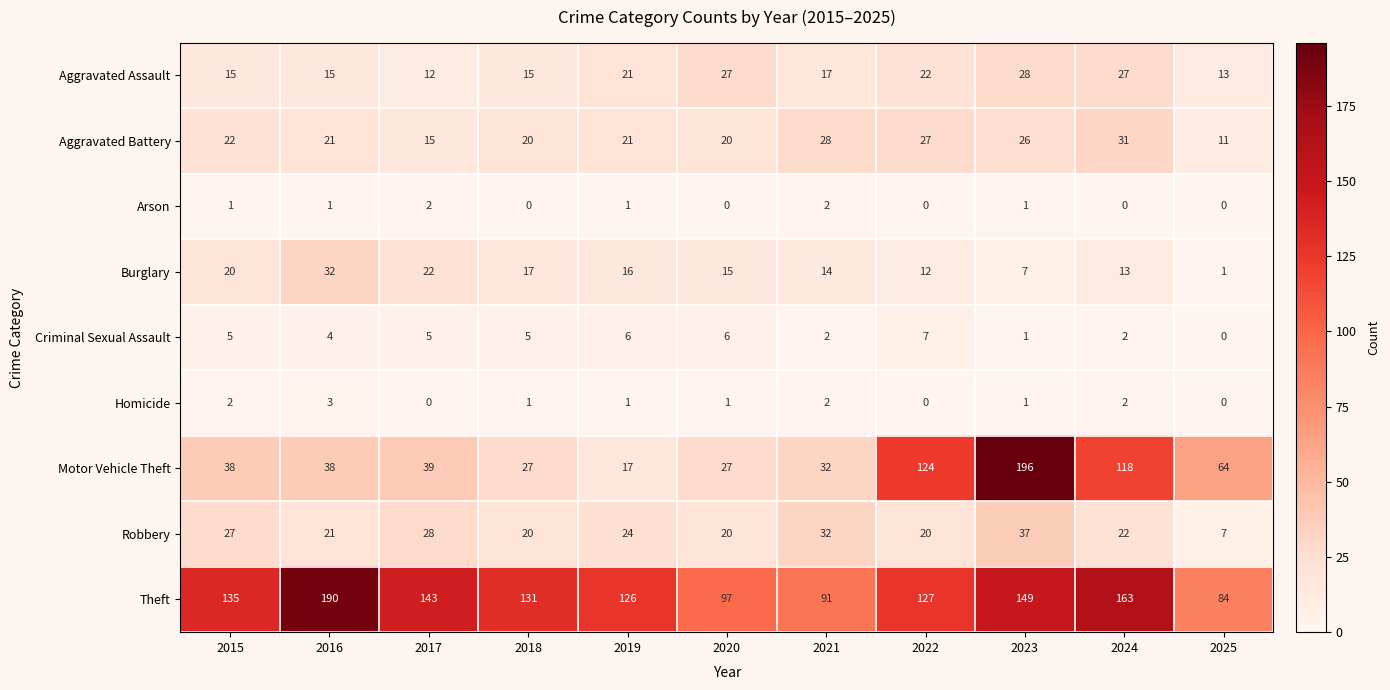

How many values in the Motor Vehicle Theft series are below 38?

4